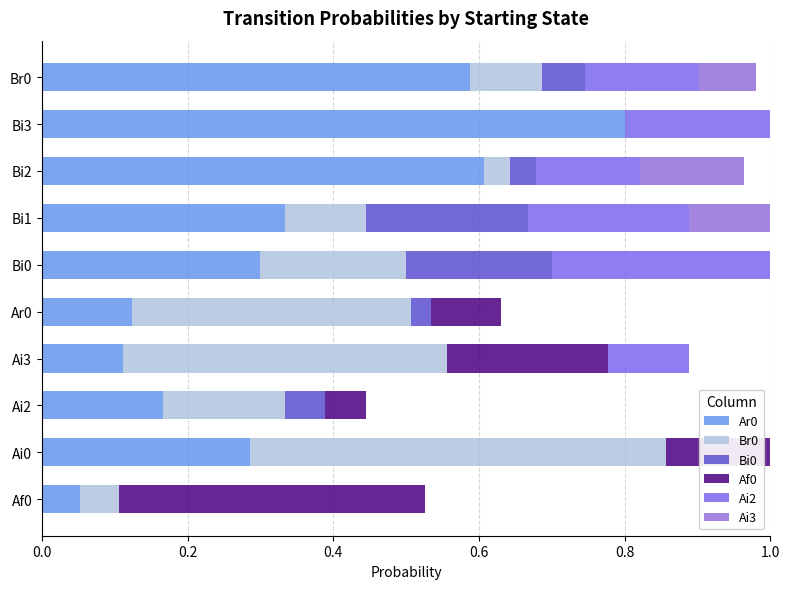

Count the number of data series in this chart.

6